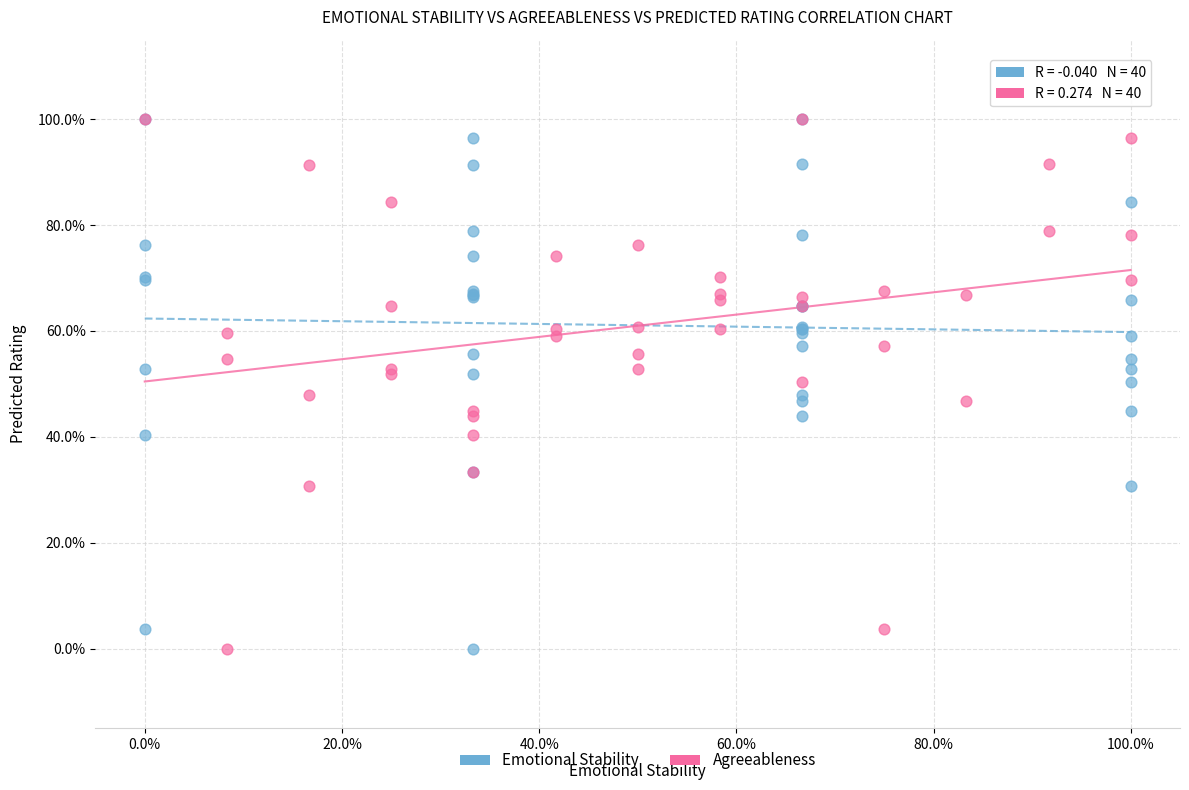

What are all the series names shown in the legend?

Emotional Stability, Agreeableness